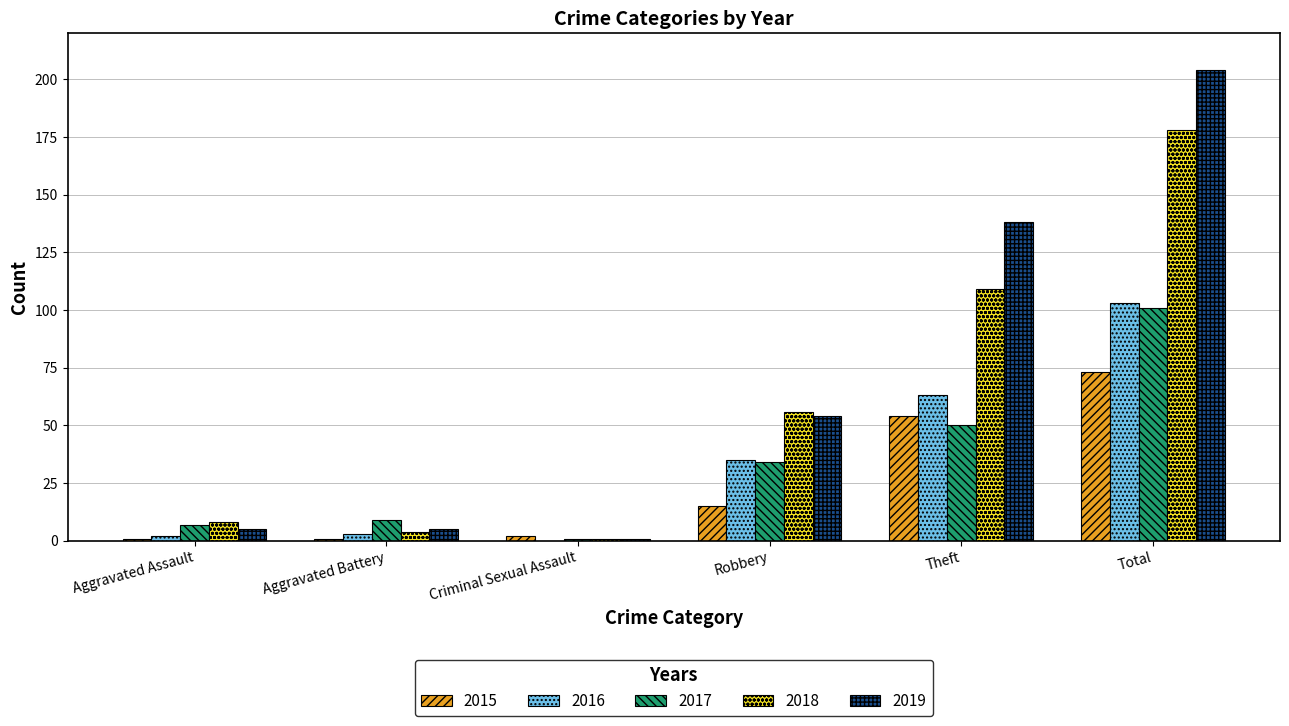

What is the difference between the 2016 values at Robbery and Criminal Sexual Assault?

35